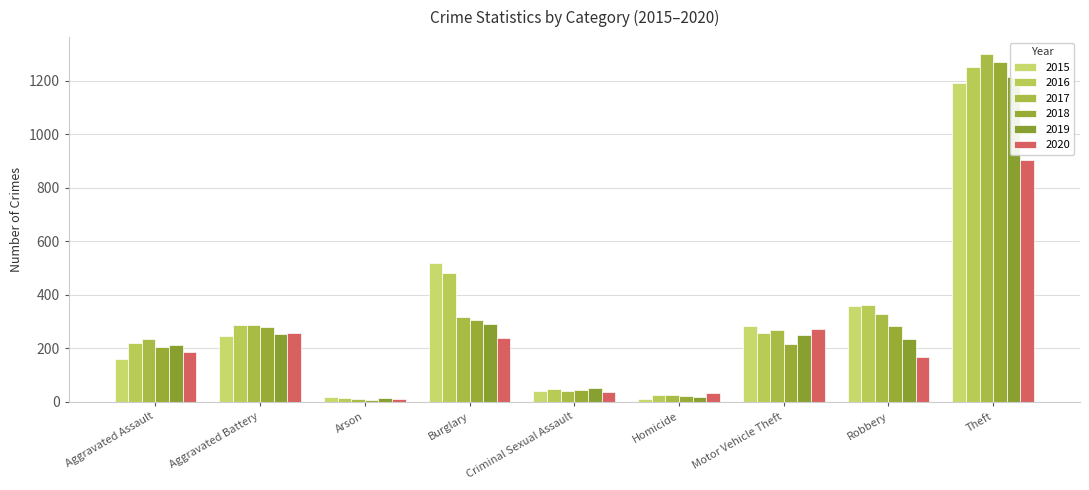

At which label is 2017 closest to 655?

Robbery